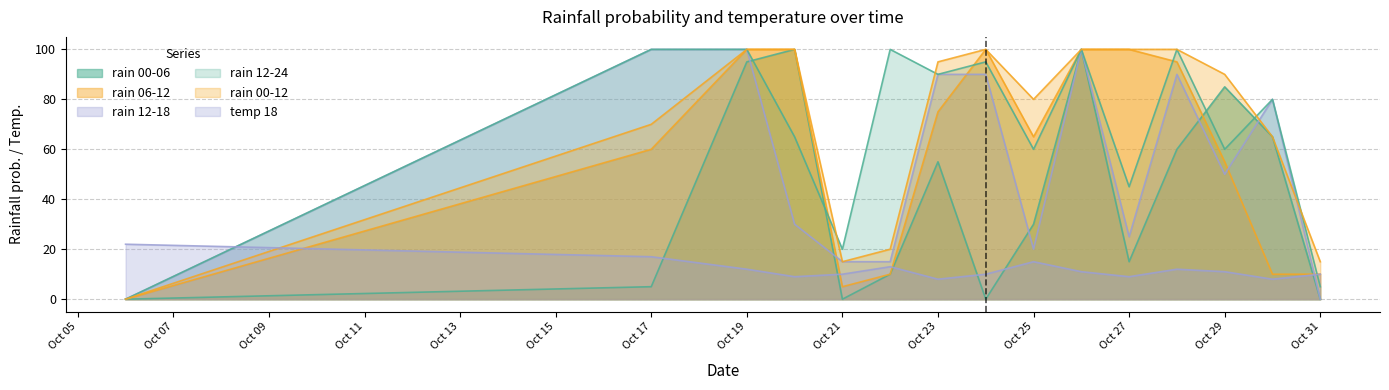

The rain_12-24 series shows 167 at 2023-10-22. True or false?

False